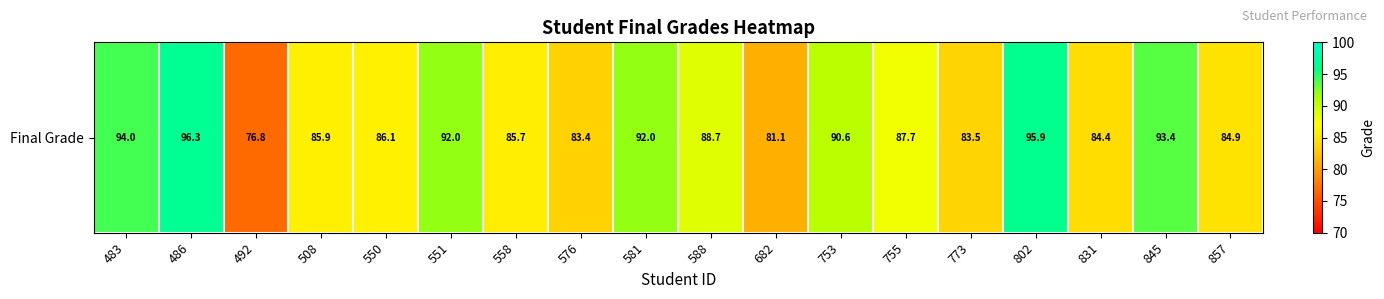

Reading left to right, list all the values displayed in this chart.

94.0	96.3	76.8	85.9	86.1	92.0	85.7	83.4	92.0	88.7	81.1	90.6	87.7	83.5	95.9	84.4	93.4	84.9